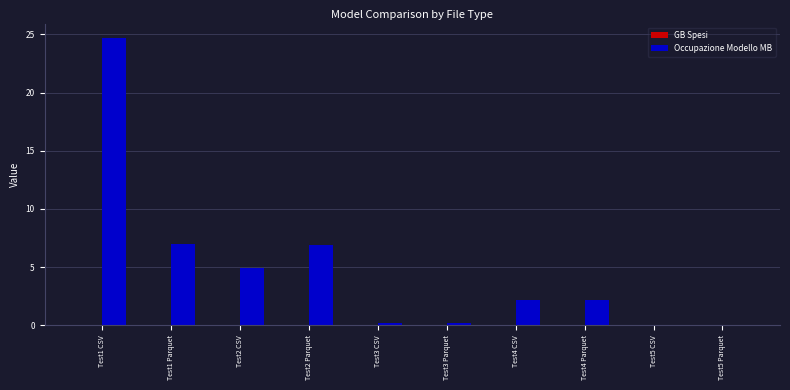

What is the sum of the values at Test4 Parquet and Test4 CSV?

4.3